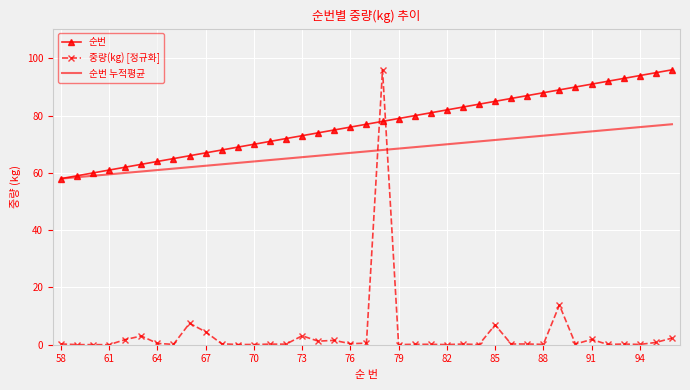

Which series has the largest range (max minus min)?

중량(kg) [정규화]